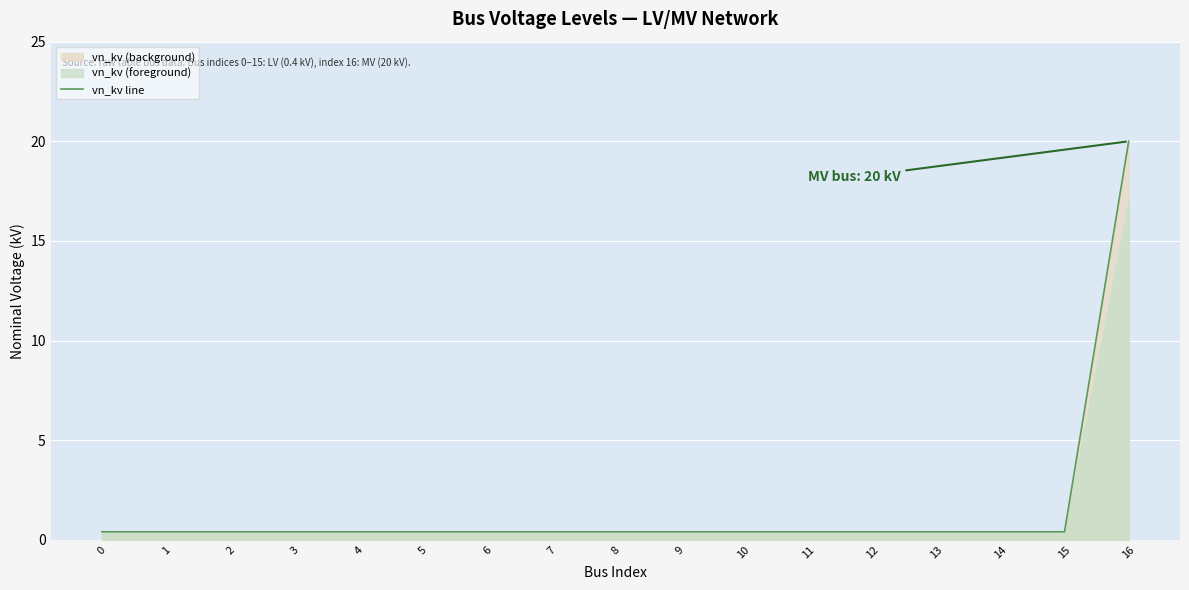

Which category has the highest value across all series?

16